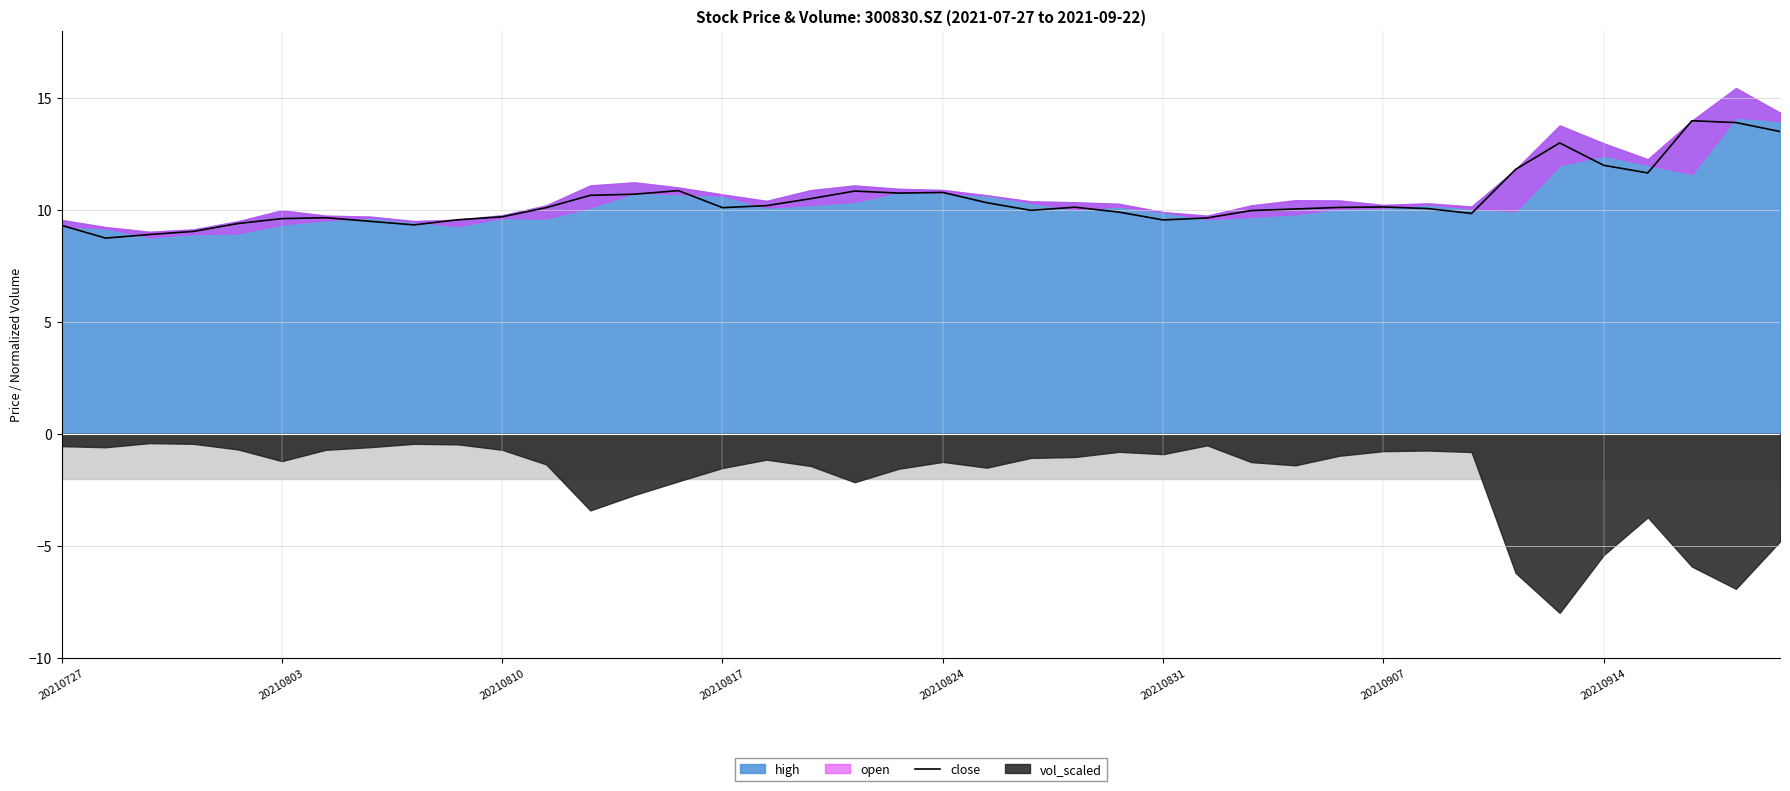

The value at 29 is 4.4. True or false?

False